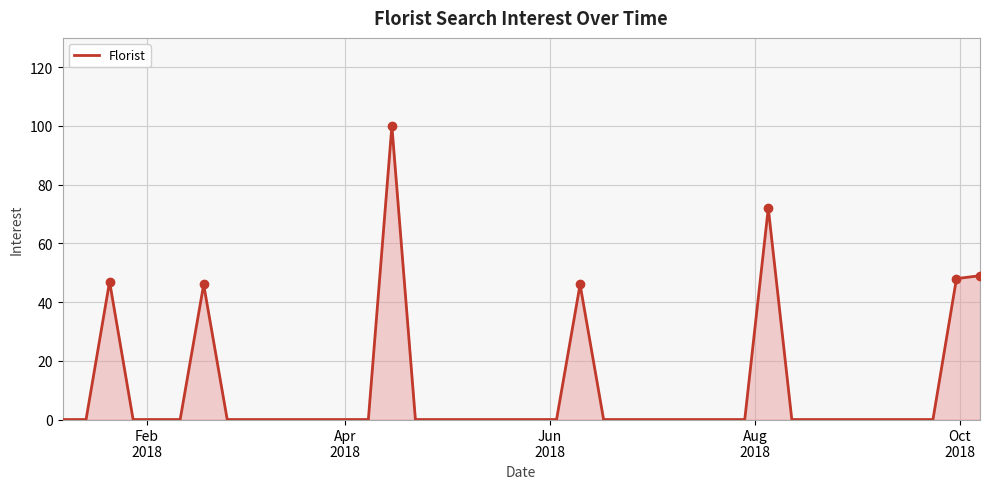

What is the greatest value displayed?

100